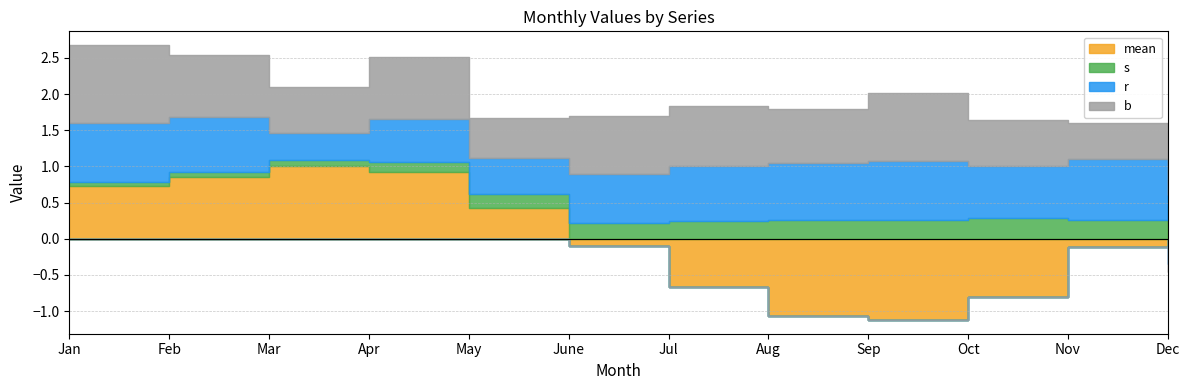

Which series has the largest total across all categories?

b